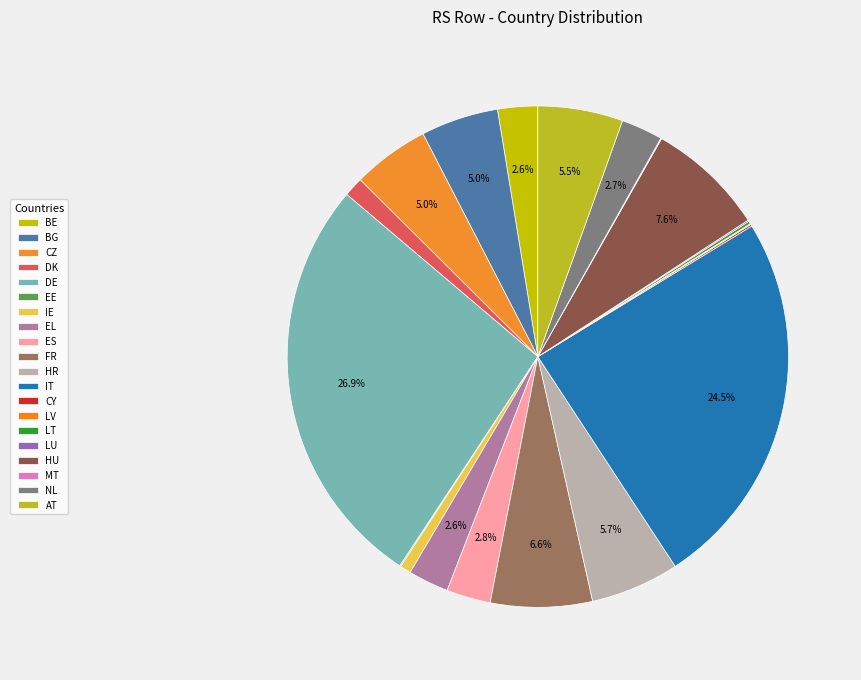

Between BG and CY, which is larger?

BG